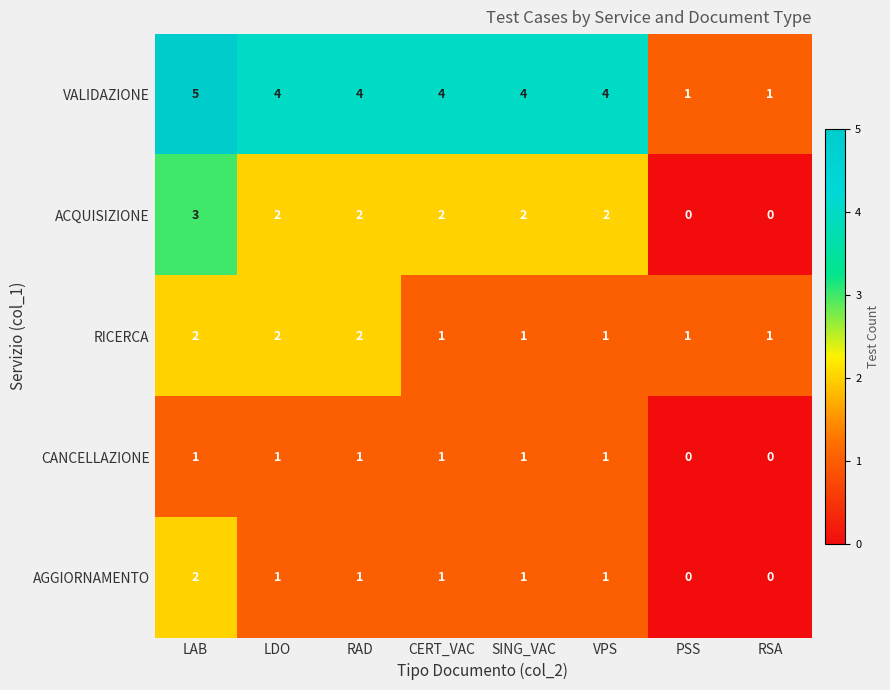

What is the spread (max minus min) of values at SING_VAC?

3